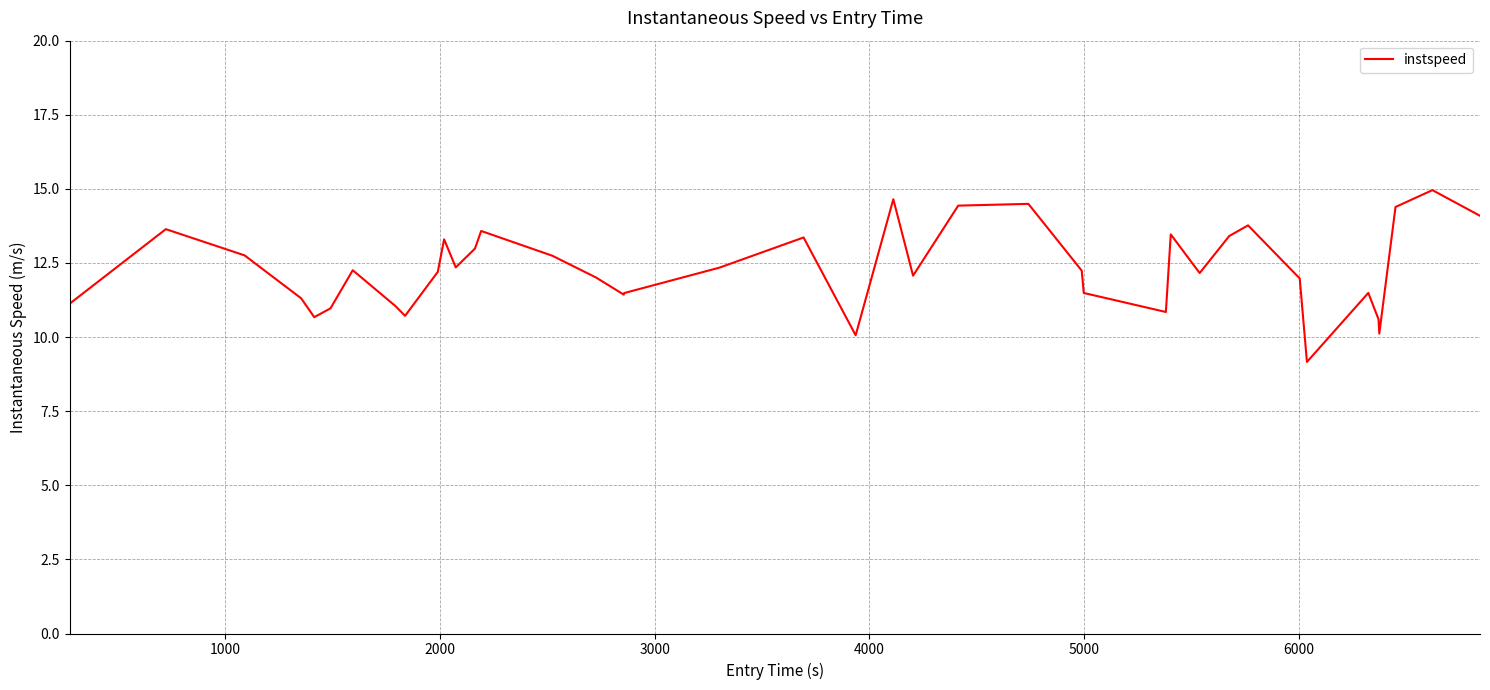

Does the chart have visible grid lines?

Yes